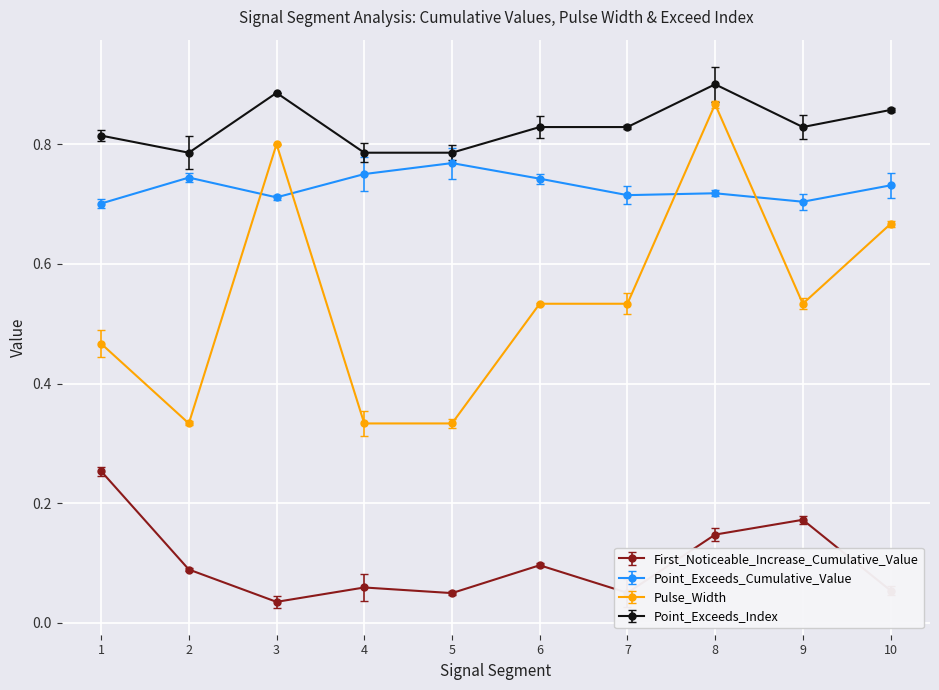

At which category does Point_Exceeds_Cumulative_Value reach its first local valley?

3